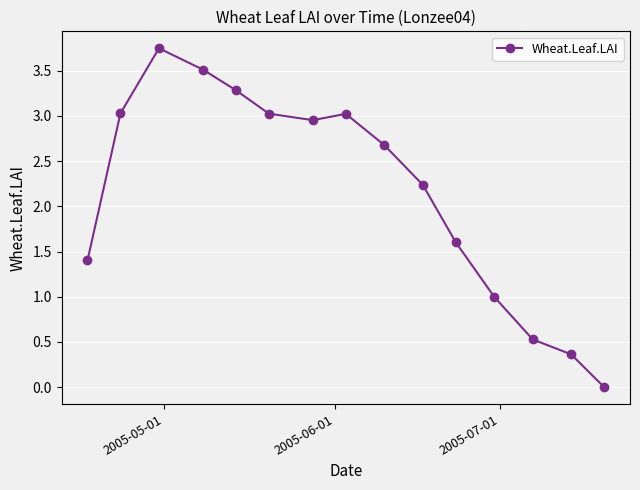

What is the difference between the second highest and second lowest values?

3.1